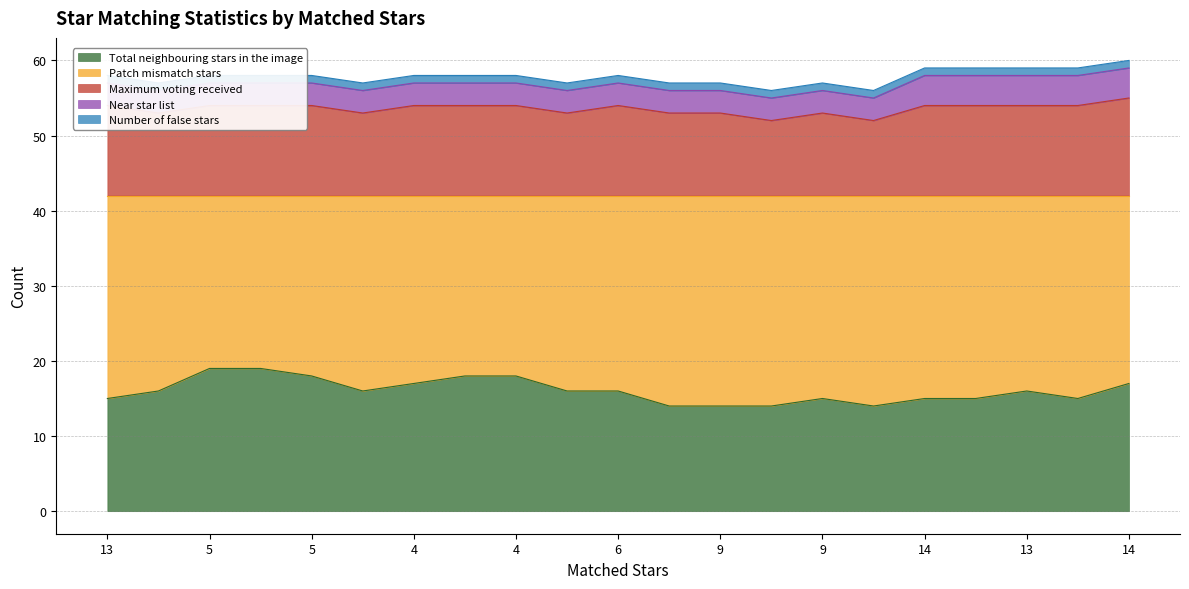

True or false: Maximum voting received has a value of 12 at 13.

True